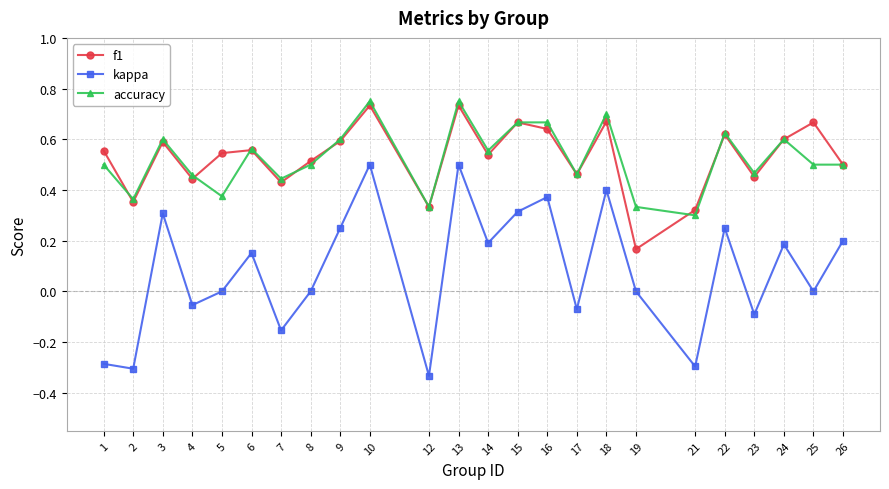

Does the chart display data point markers on the line(s)?

Yes